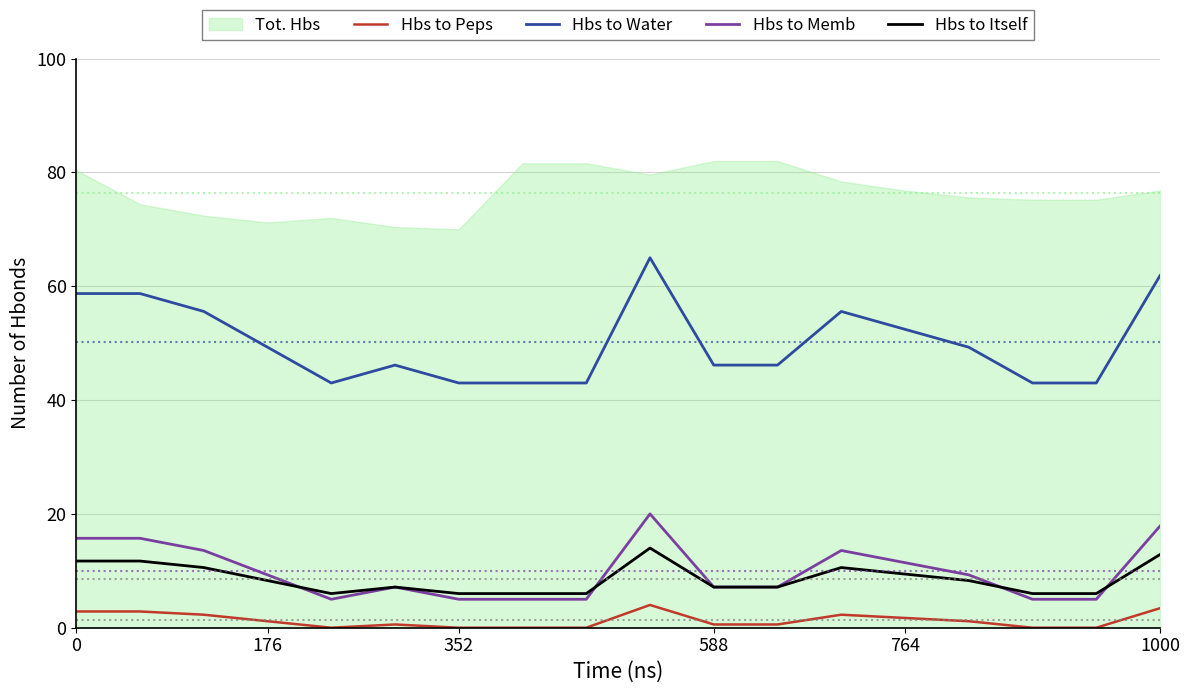

How many interior local peaks does the Hbs to Water series have?

3